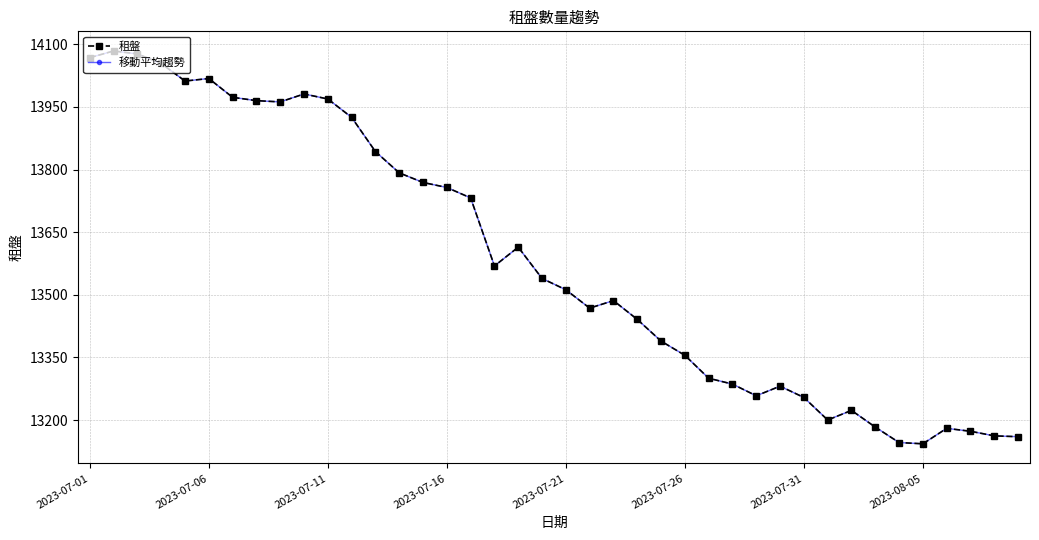

Which series has the widest spread of values?

租盤